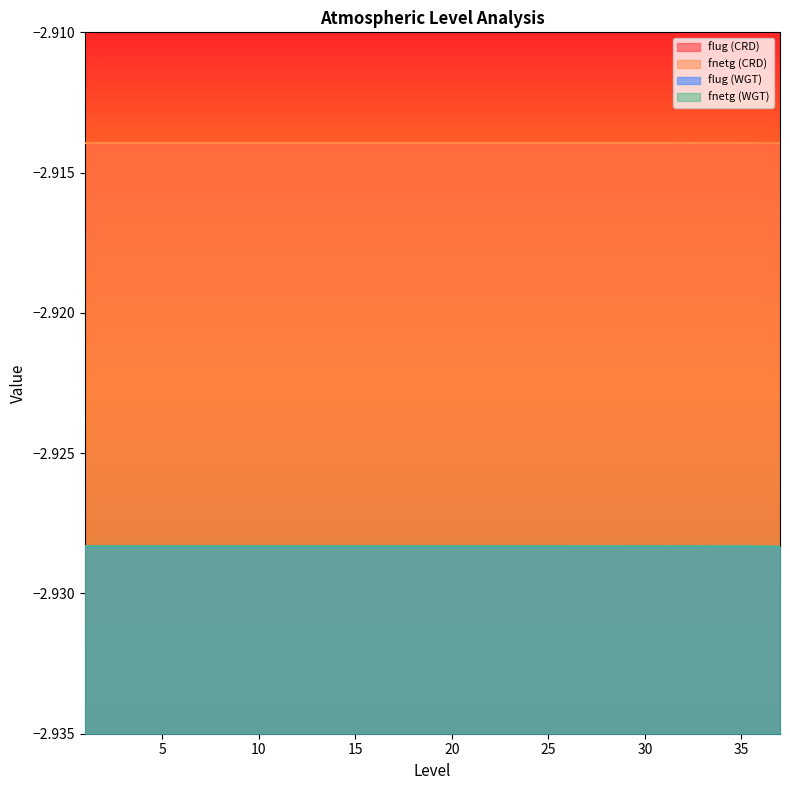

Which has a higher value, 10 or 20?

10